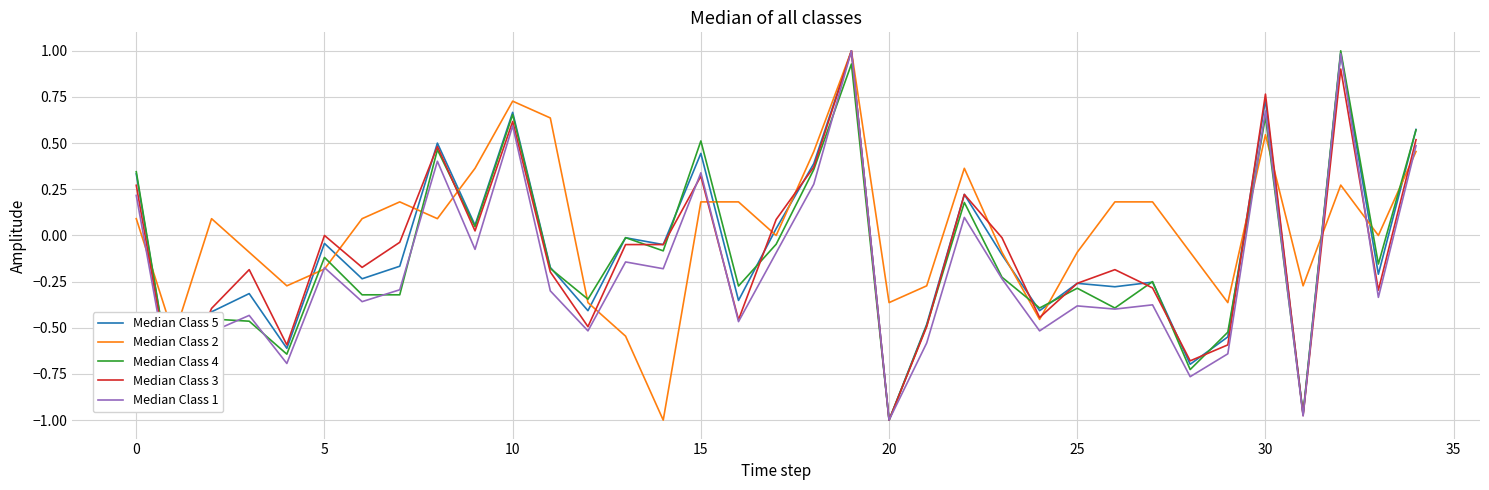

Which series has the largest total across all categories?

Median Class 2